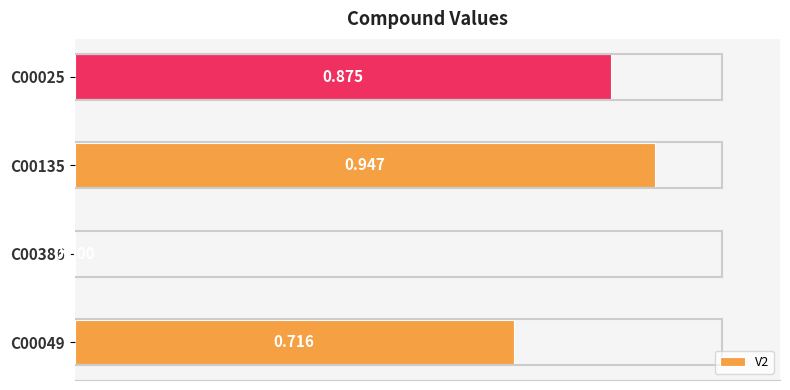

What is the average value?

0.6